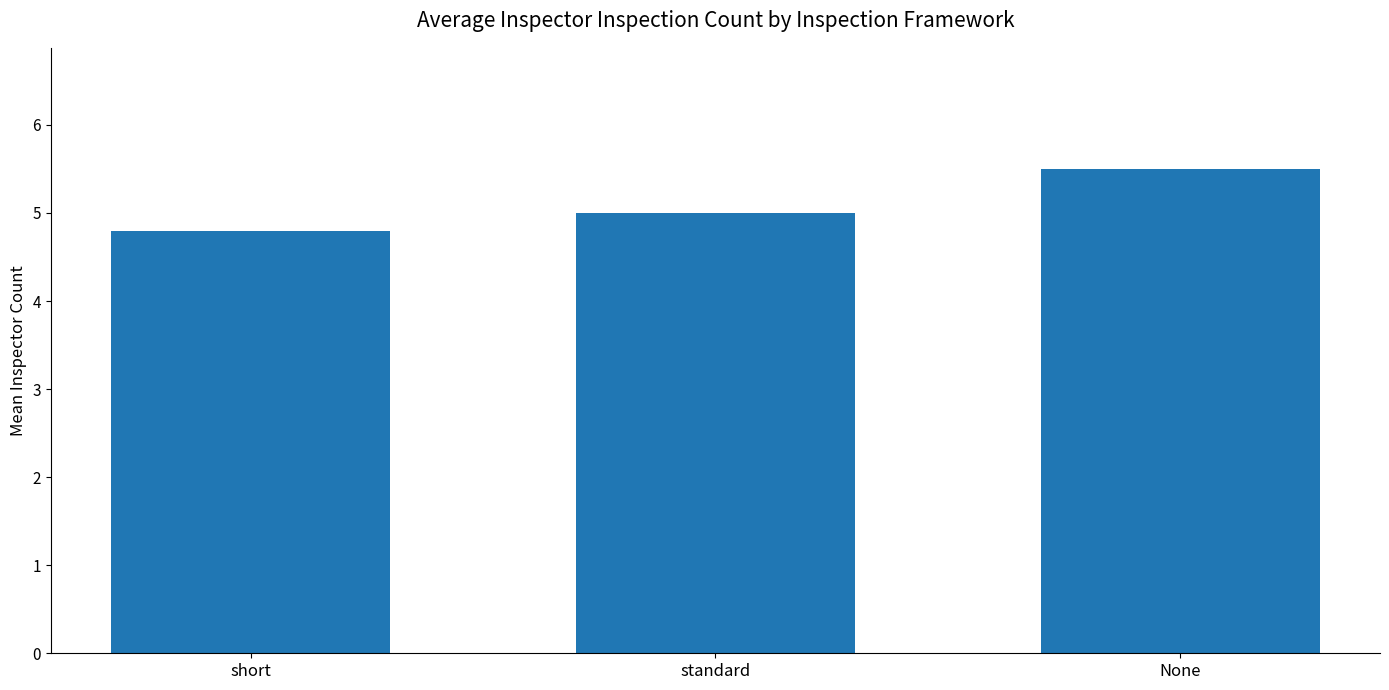

Read the value at standard.

5.0